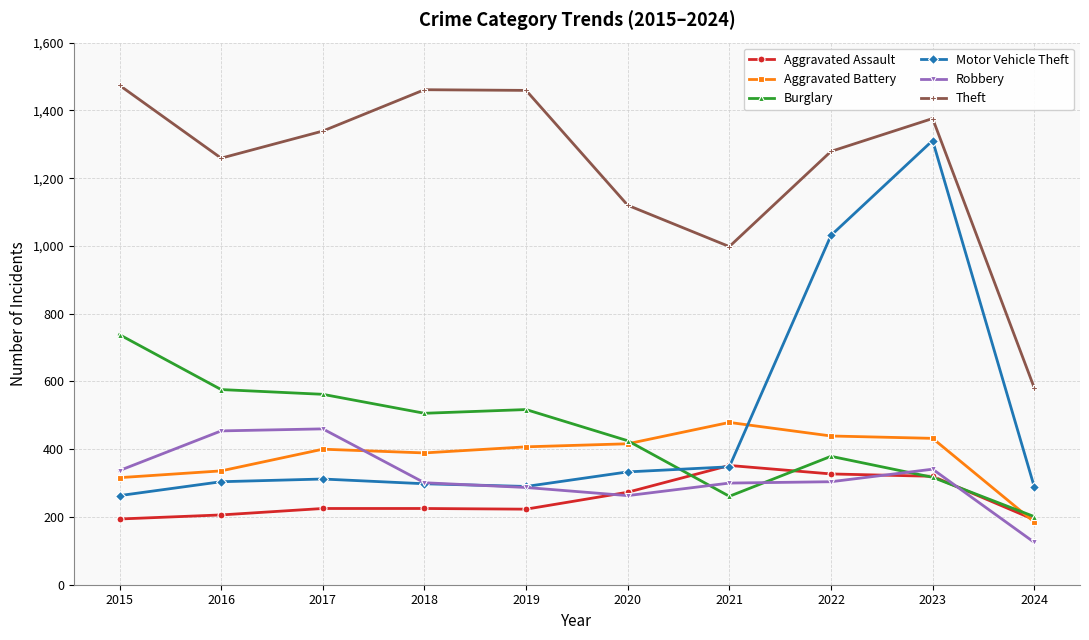

Is this an area chart (filled region under the line)?

No